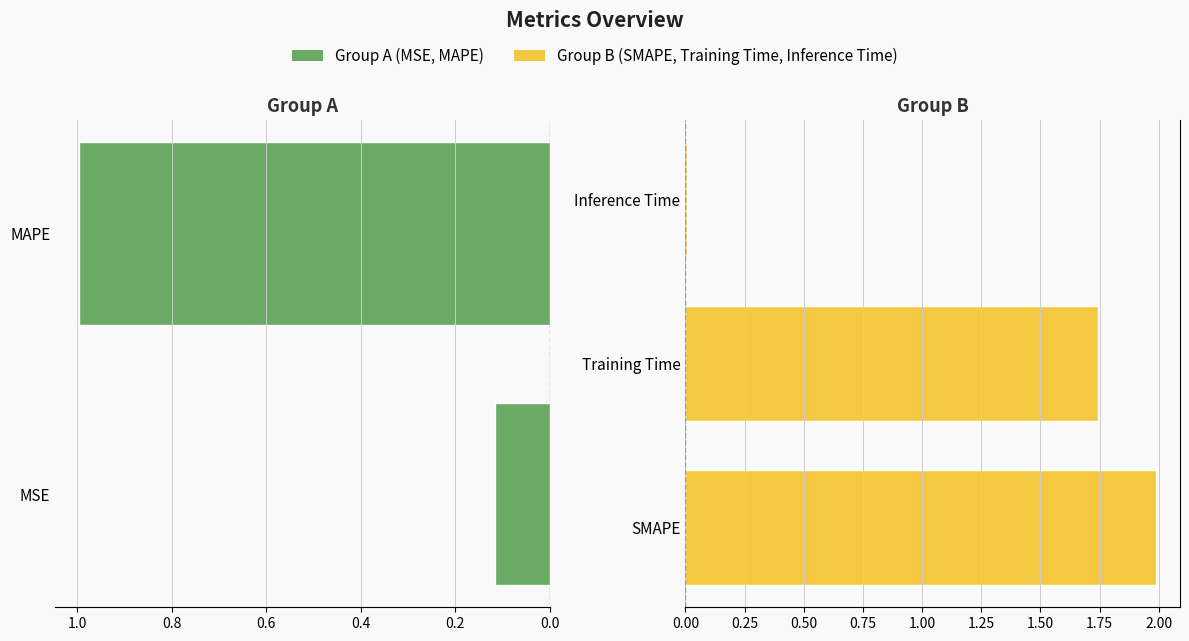

What is the value of the 1st bar from the left?

0.1